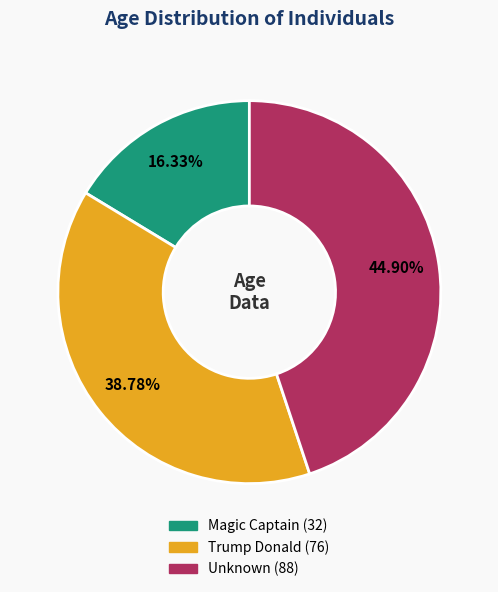

Which has a higher value, Magic Captain or Unknown?

Unknown